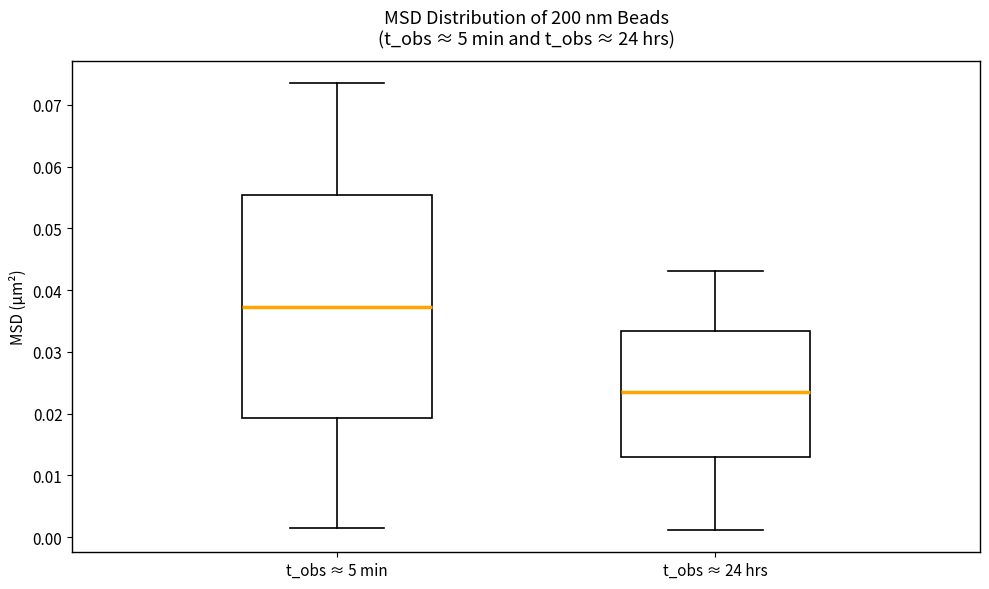

Which box has the lowest median line?

t_obs ≈ 24 hrs